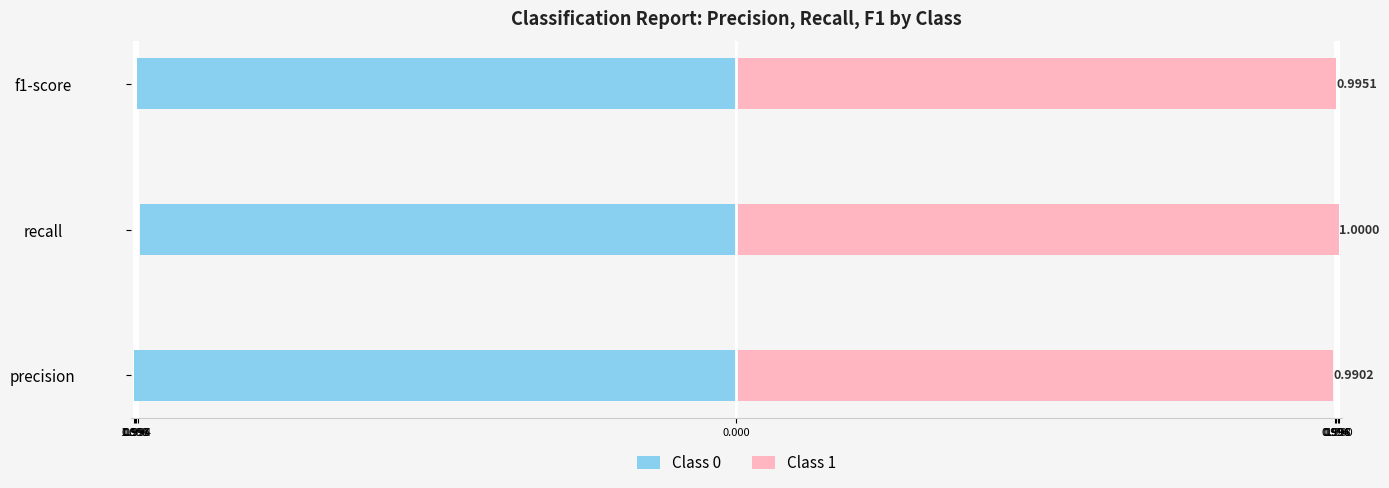

At how many categories does at least one series exceed 0?

3